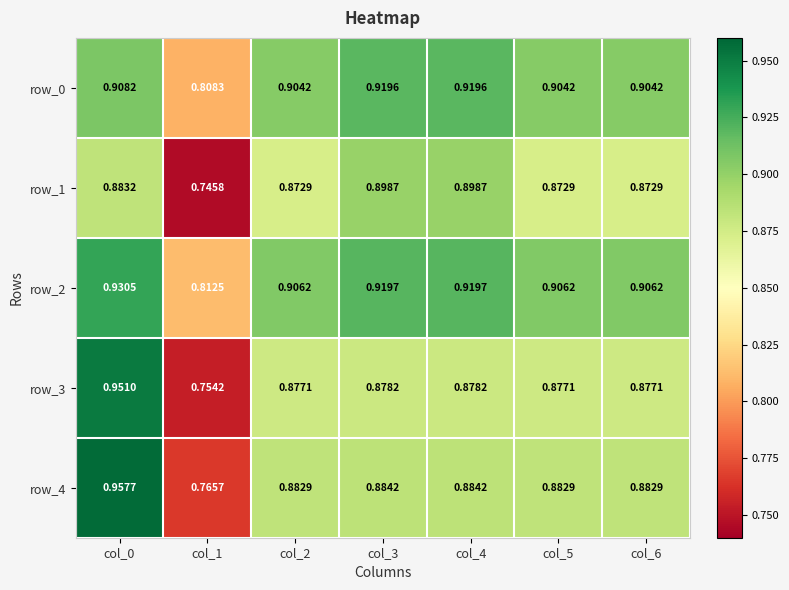

Is the value of row_0 at col_1 greater than the value of row_2 at col_2?

No